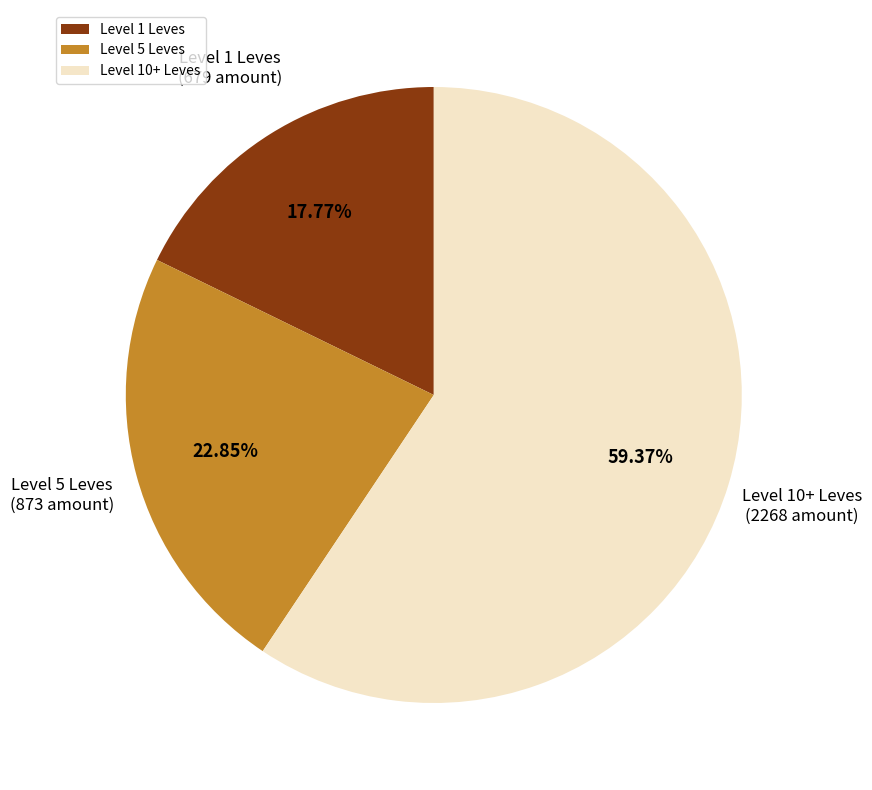

Approximately how many times larger is the value at Level 1 Leves compared to Level 10+ Leves?

0.3